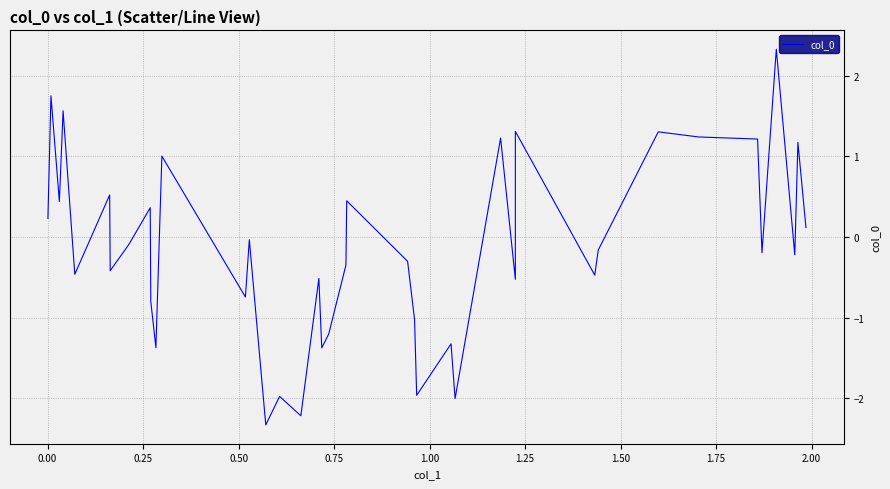

What is the minimum value shown in the chart?

-2.3